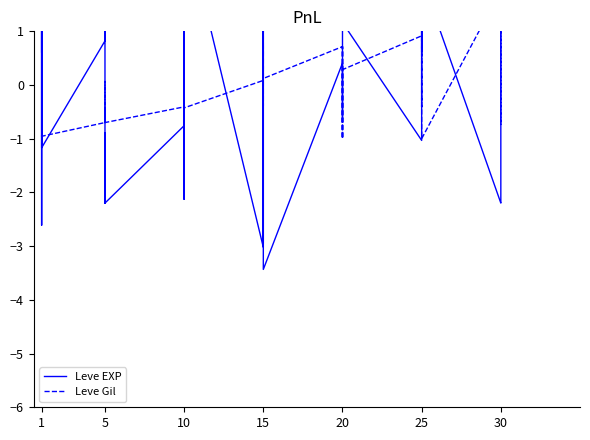

Is the value of Leve EXP at 1 greater than the value of Leve Gil at 25?

No